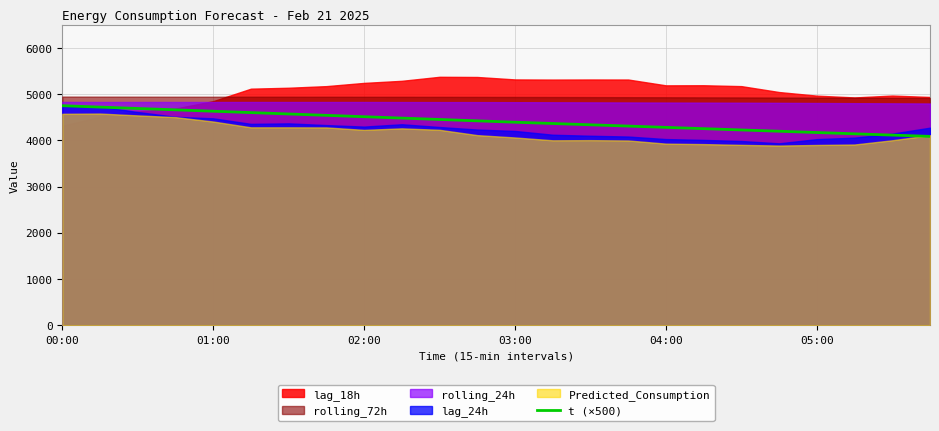

Is it true that t (×500) equals 4281.3 at 04:00?

True